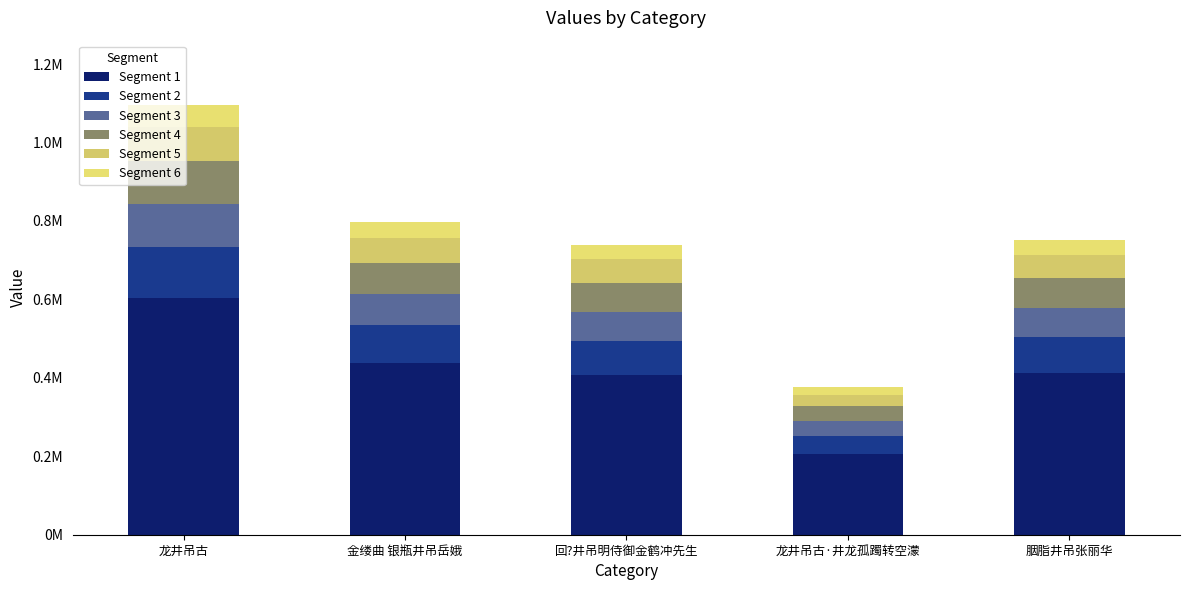

What is the label of the 1st bar from the right?

胭脂井吊张丽华